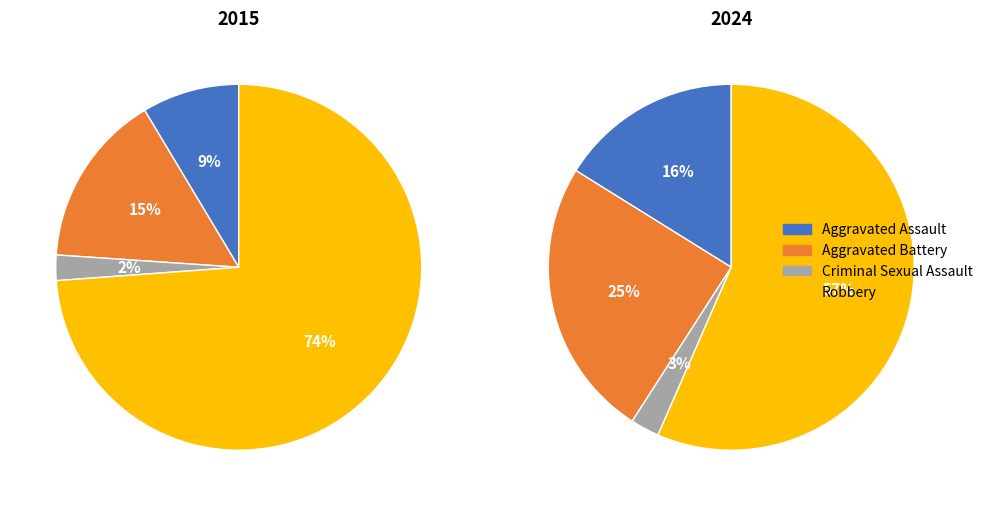

What is the total percentage of Aggravated Assault and Aggravated Battery?

23.9%